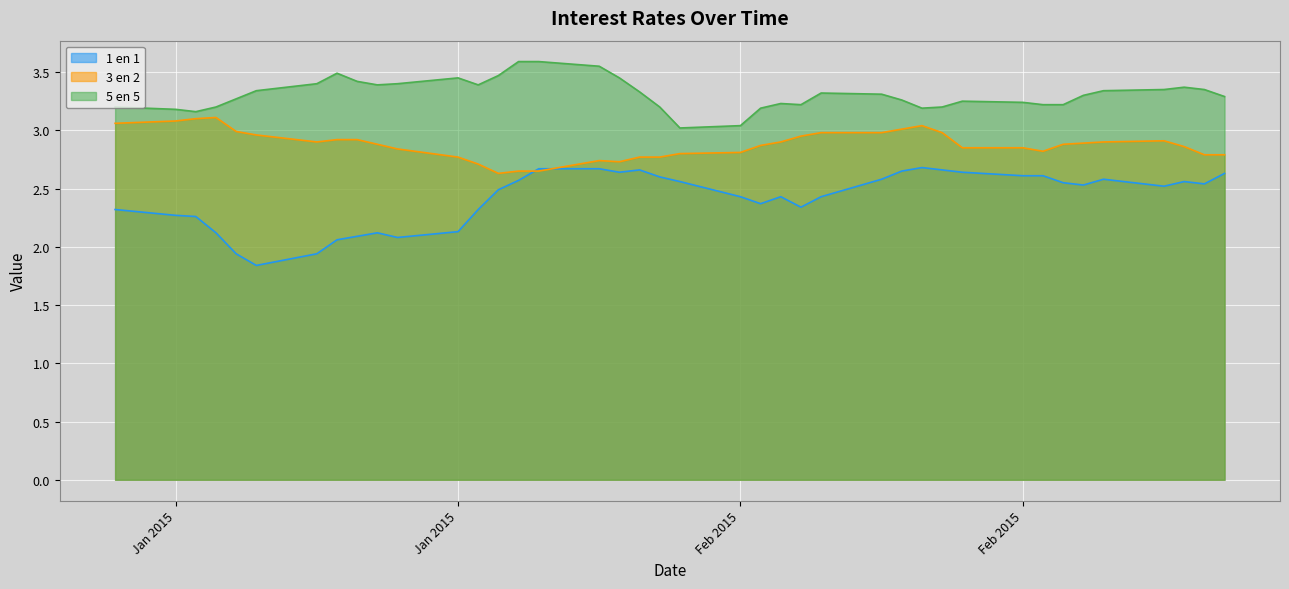

What position from the right is 28-01-2015?

22